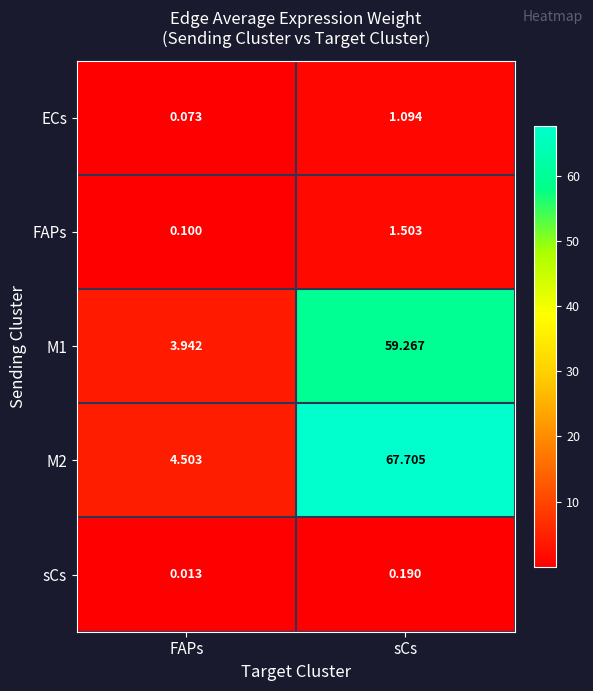

At which category does the chart reach its minimum across all series?

FAPs